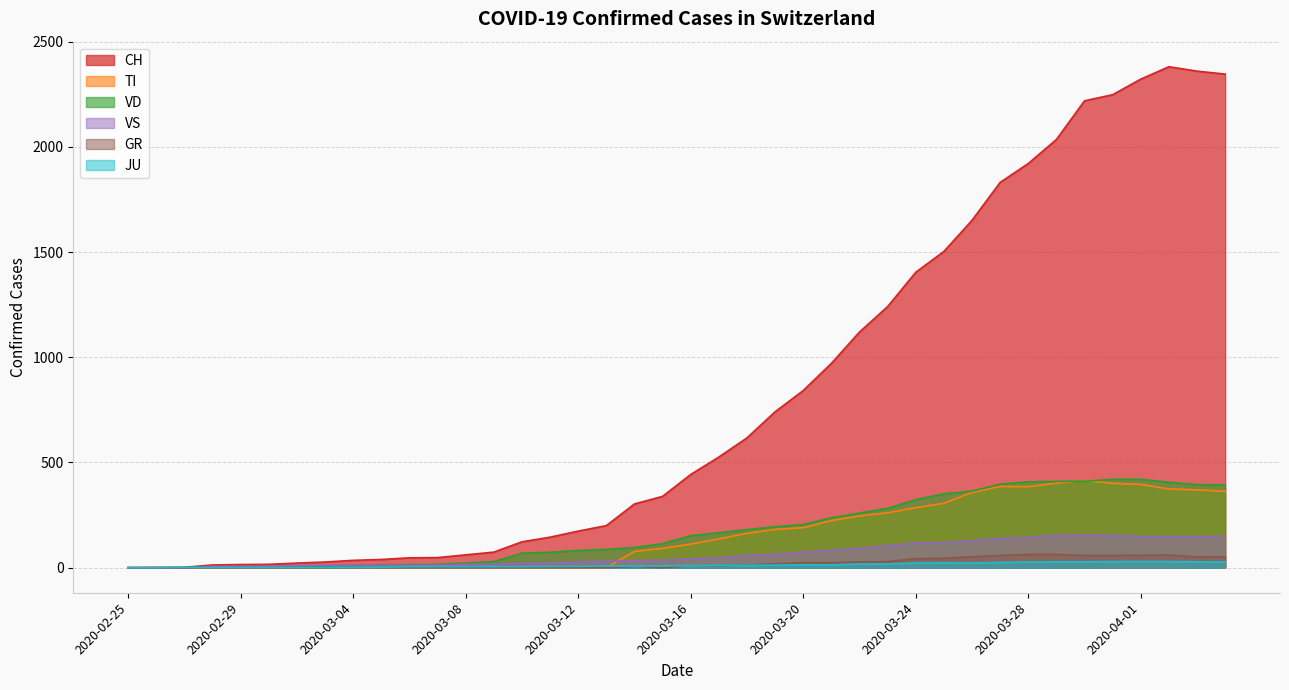

How many lines are shown in the chart?

6